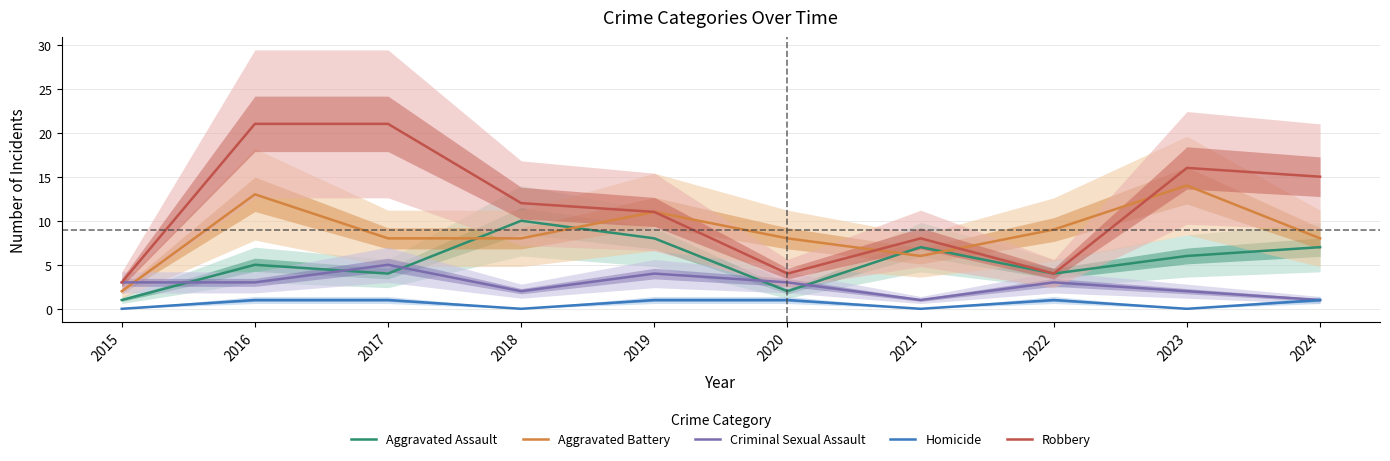

Which category has the highest value across all series?

2016